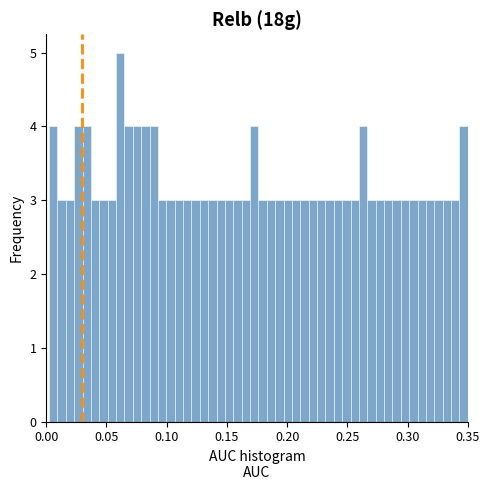

Read against the x-axis, roughly where is the centre of the tallest bar?

0.060